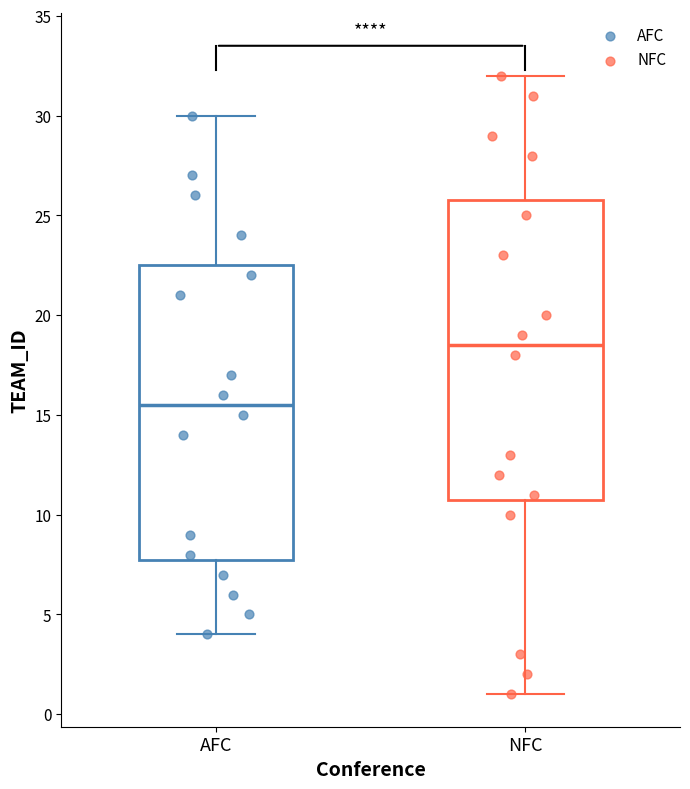

Reading left to right, read every box against the y-axis: the position of its median line, the range the box covers, and the ends of its whiskers. The values are not printed on the chart, so give them approximately, as read against the axis.

AFC: median 15.5, box 8.0 to 22.5, whiskers 4.0 to 30.0
NFC: median 18.5, box 11.0 to 26.0, whiskers 1.0 to 32.0